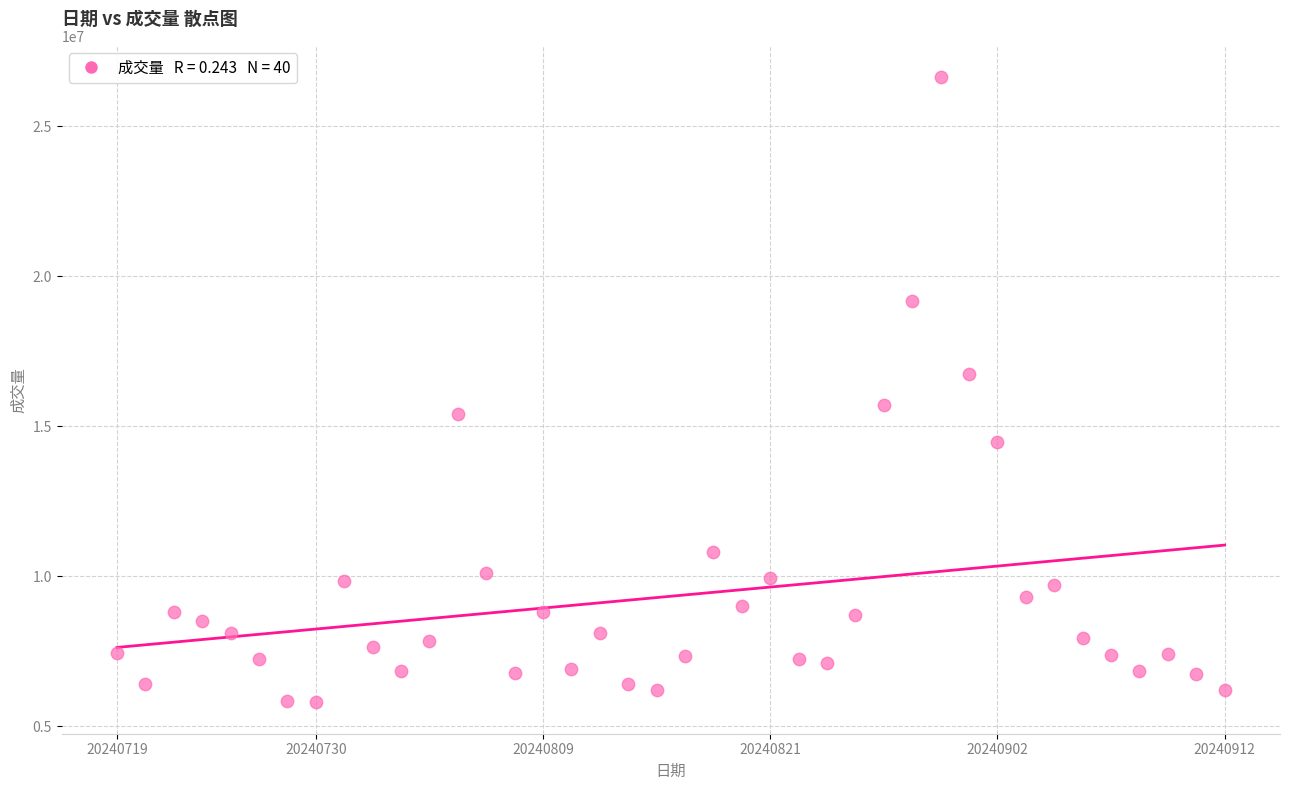

What is the range of Y values (max minus min)?

20843300